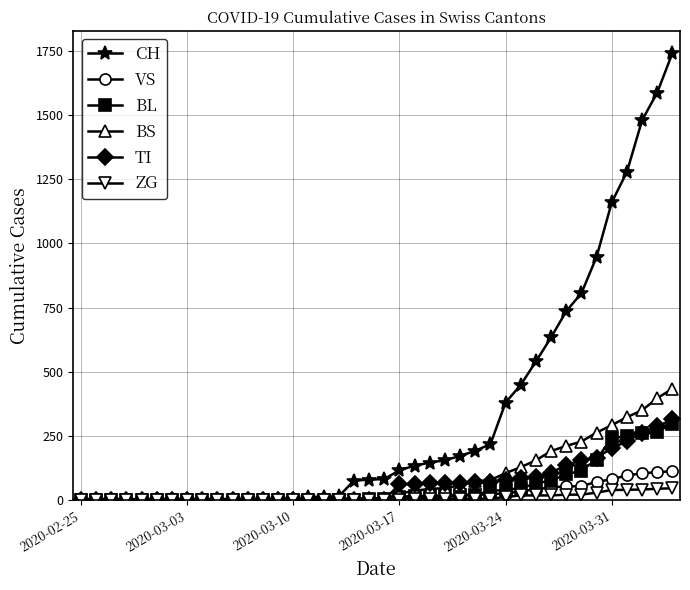

What is the maximum value for ZG?

46